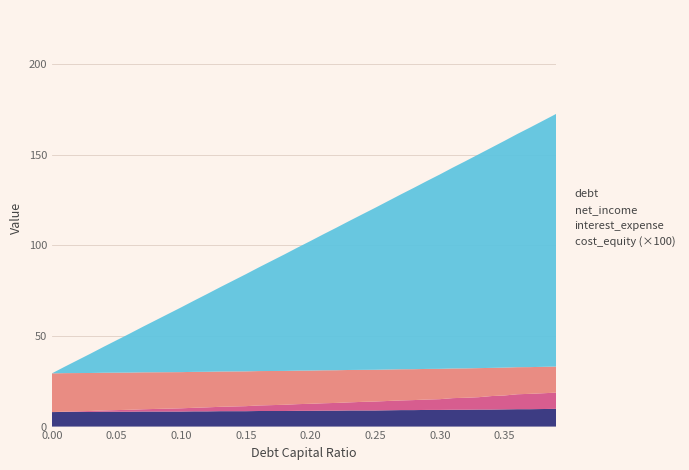

Does the chart have visible grid lines?

Yes